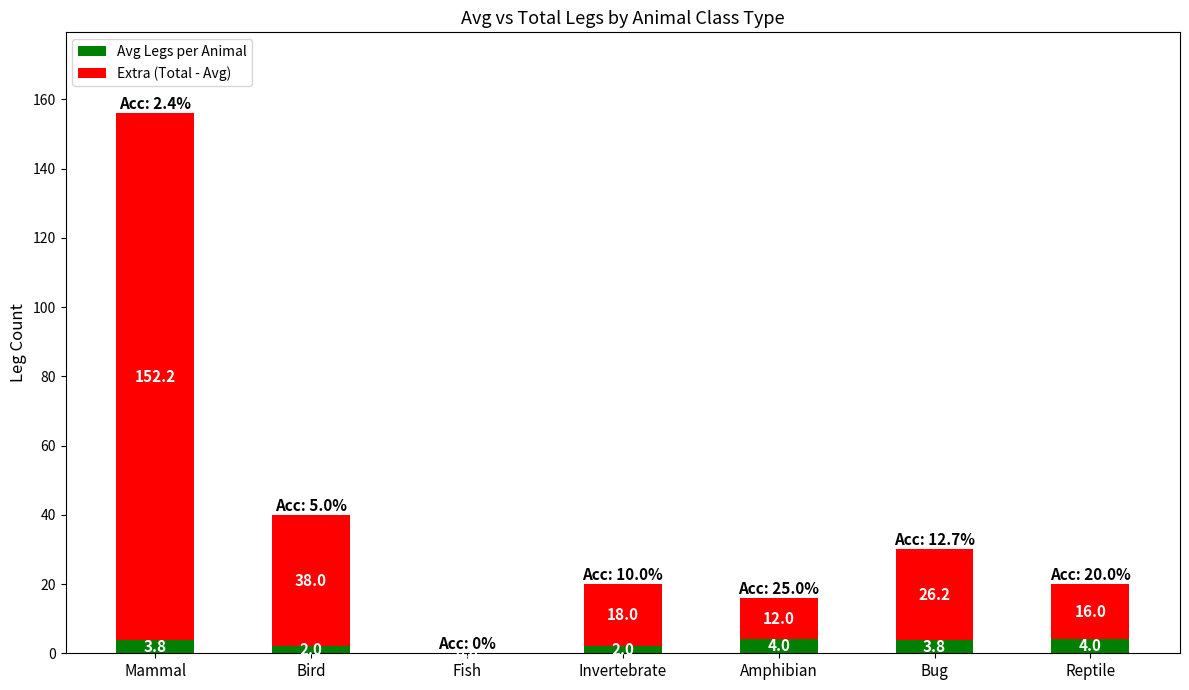

Where does the Avg Legs per Animal series first go above 3?

Mammal